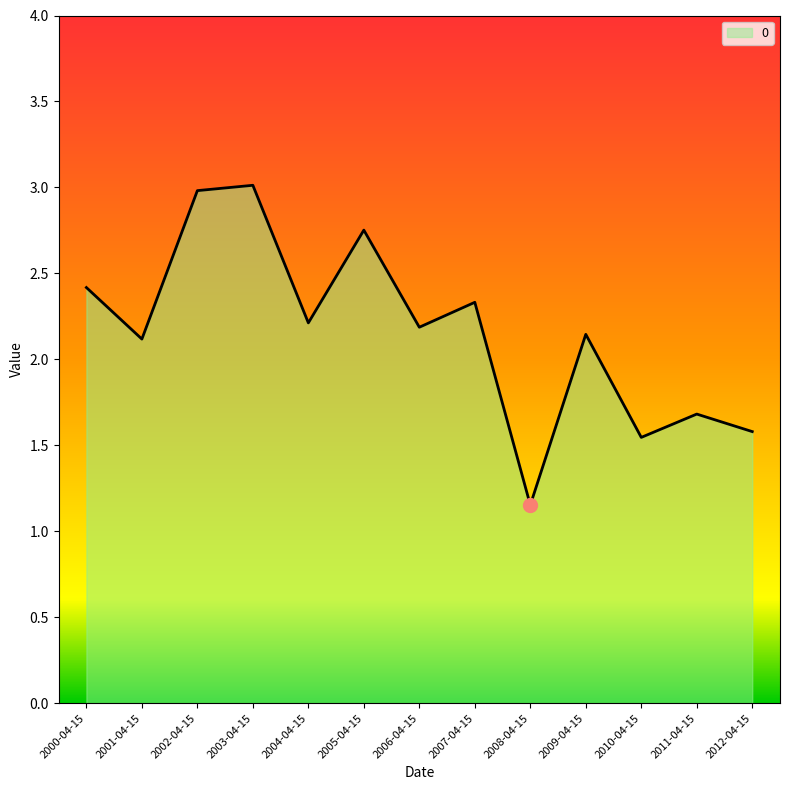

What is the change in value from 2001-04-15 to 2008-04-15?

-1.0